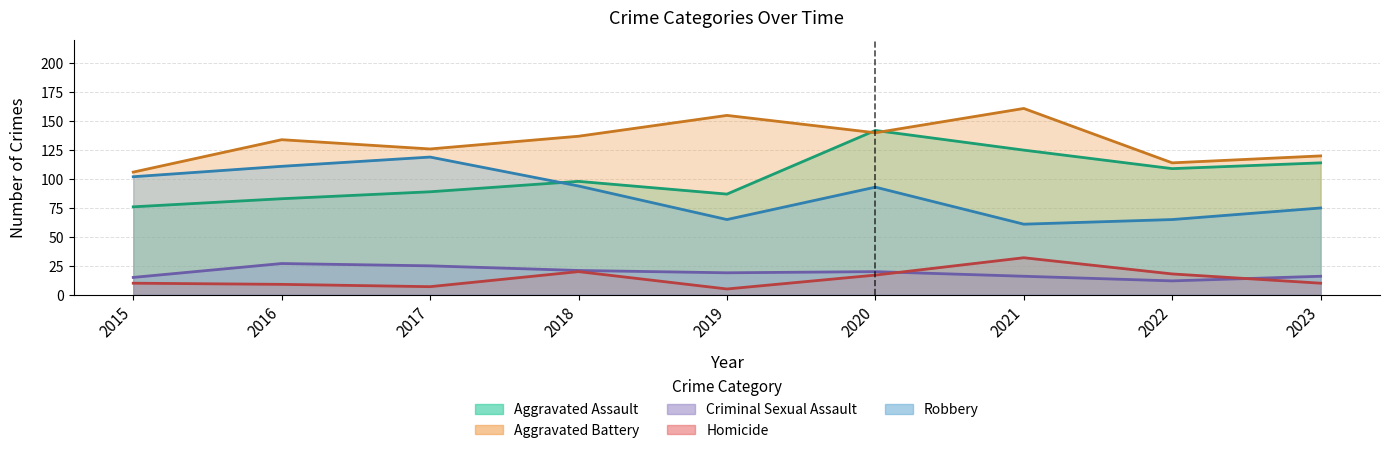

What is the difference between the second highest and minimum values in the Aggravated Assault series?

49